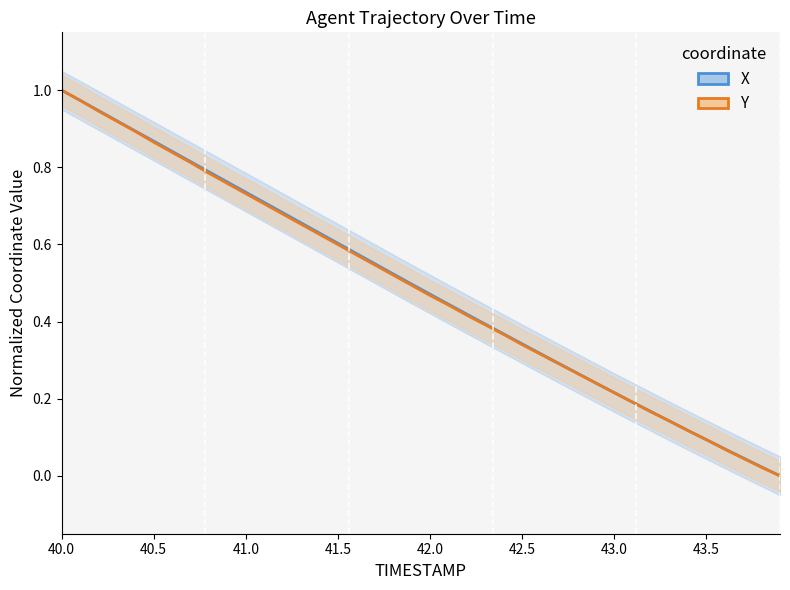

The value of Y at 41.6 is 0.9. True or false?

False